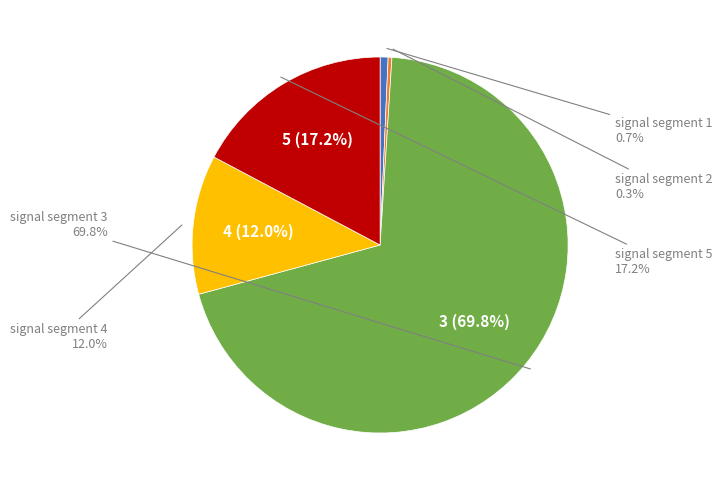

How much of the chart is everything except signal segment 2?

99.7%